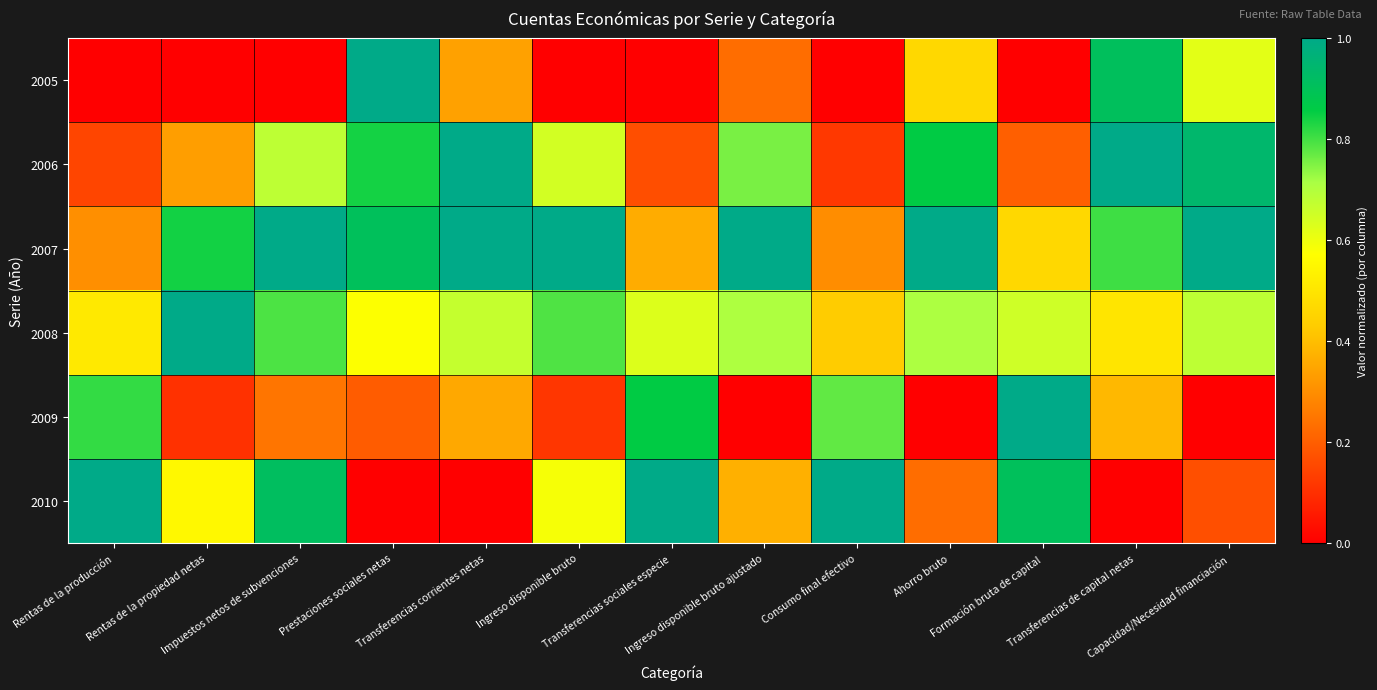

At which category does the chart reach its peak across all series?

Prestaciones sociales netas